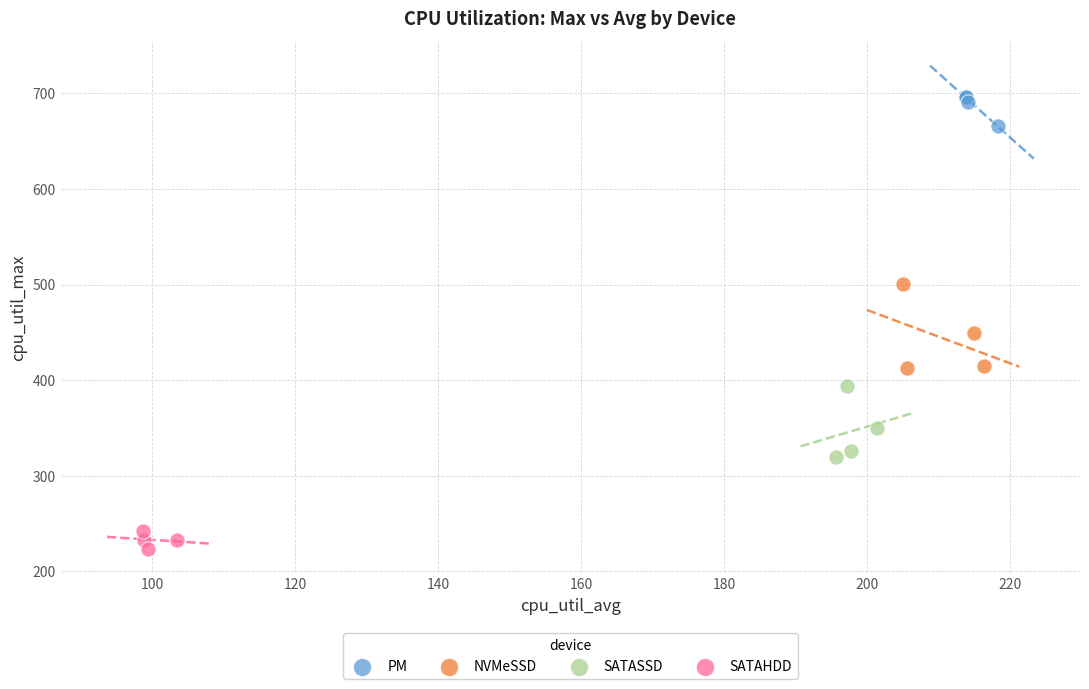

Which series reaches the maximum Y coordinate?

PM